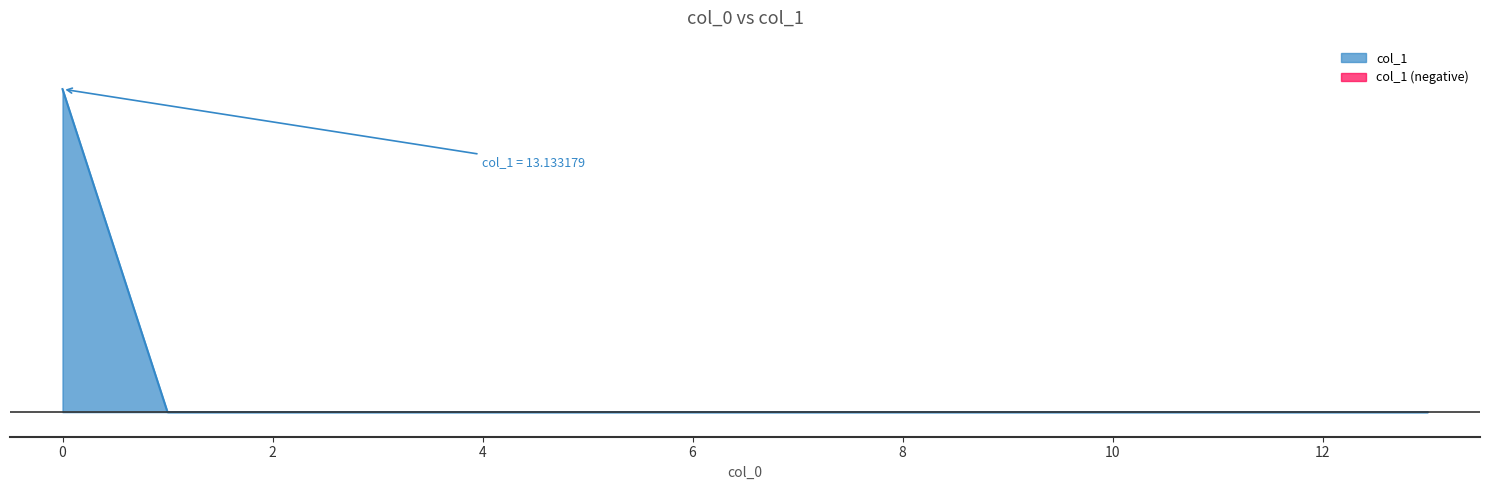

How many series are shown in this chart?

1